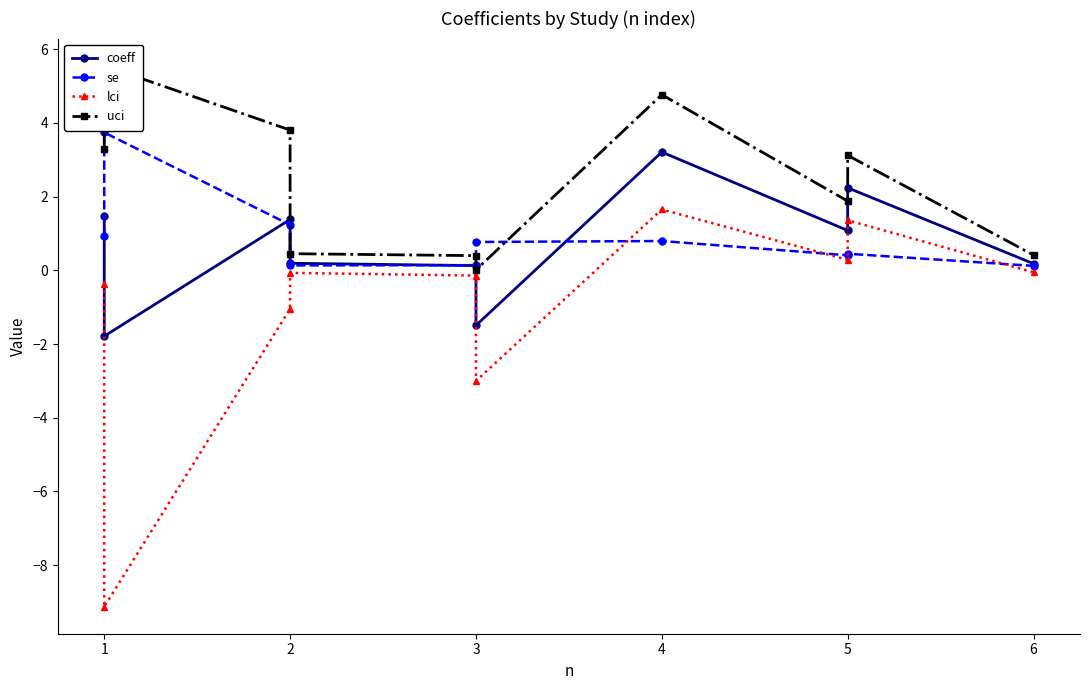

What are all the series names shown in the legend?

coeff, se, lci, uci